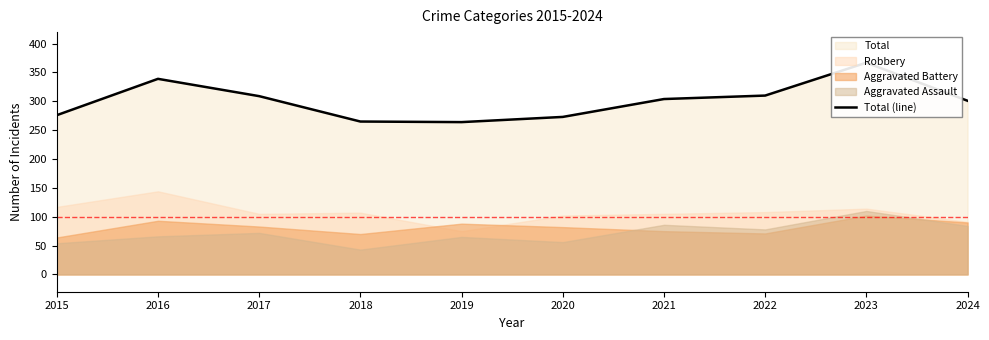

How many lines are shown in the chart?

1